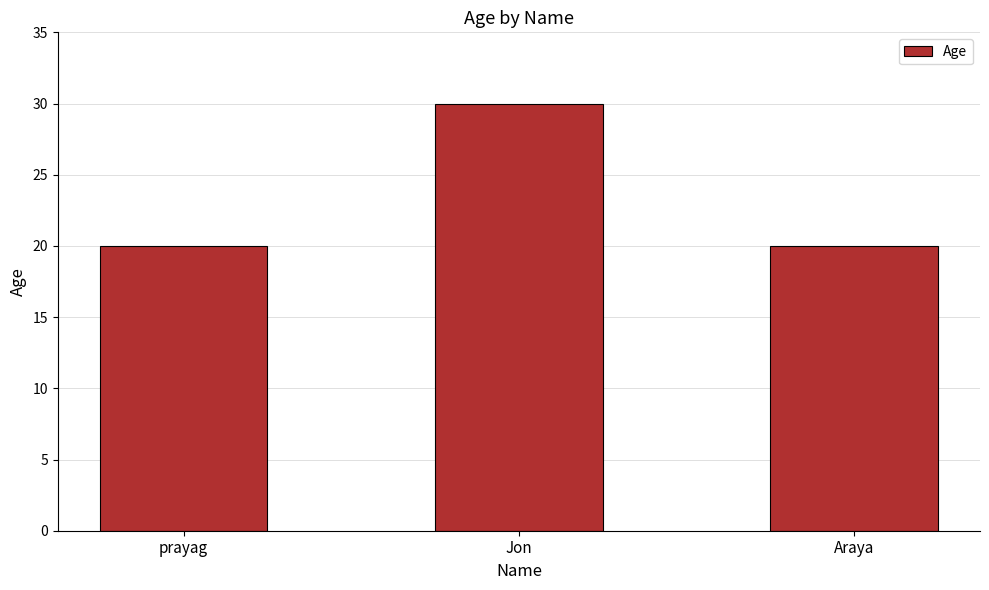

What is the sum of all values?

70